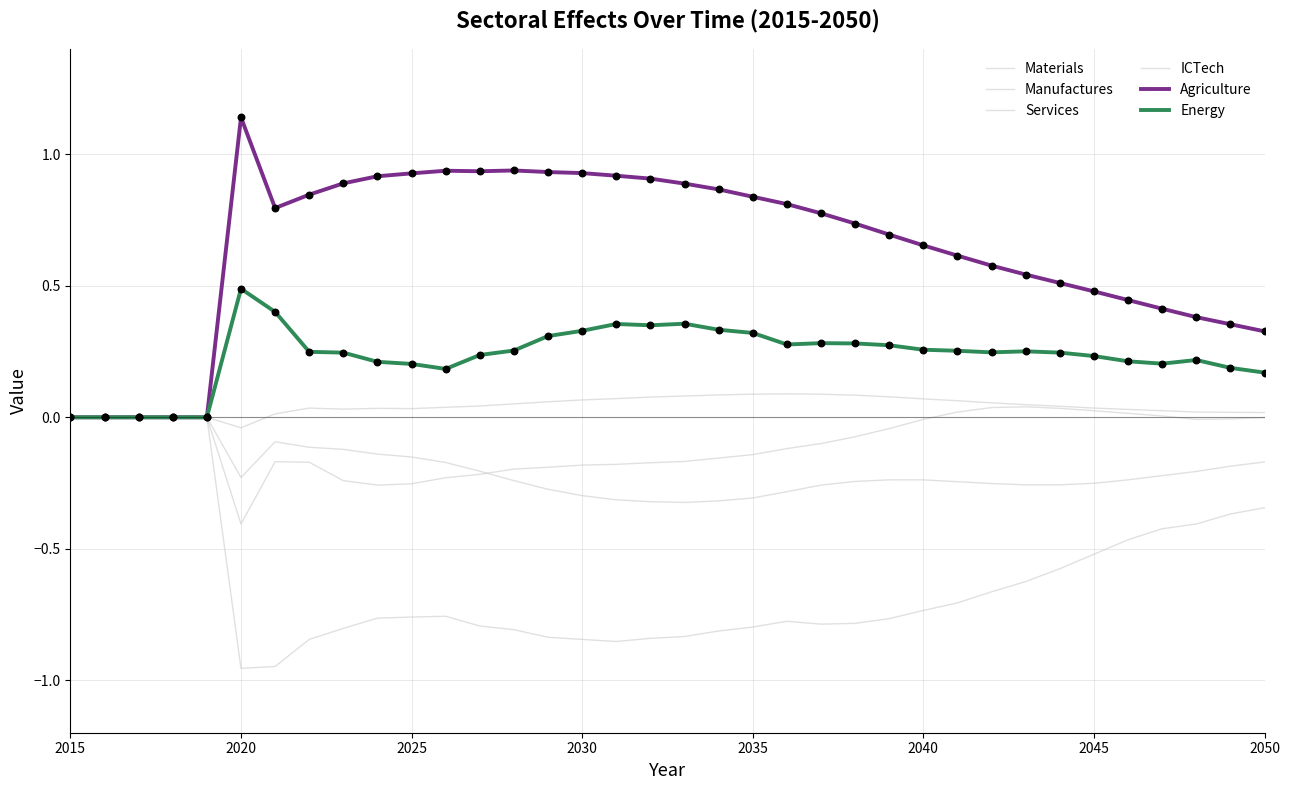

How many lines are shown in the chart?

6